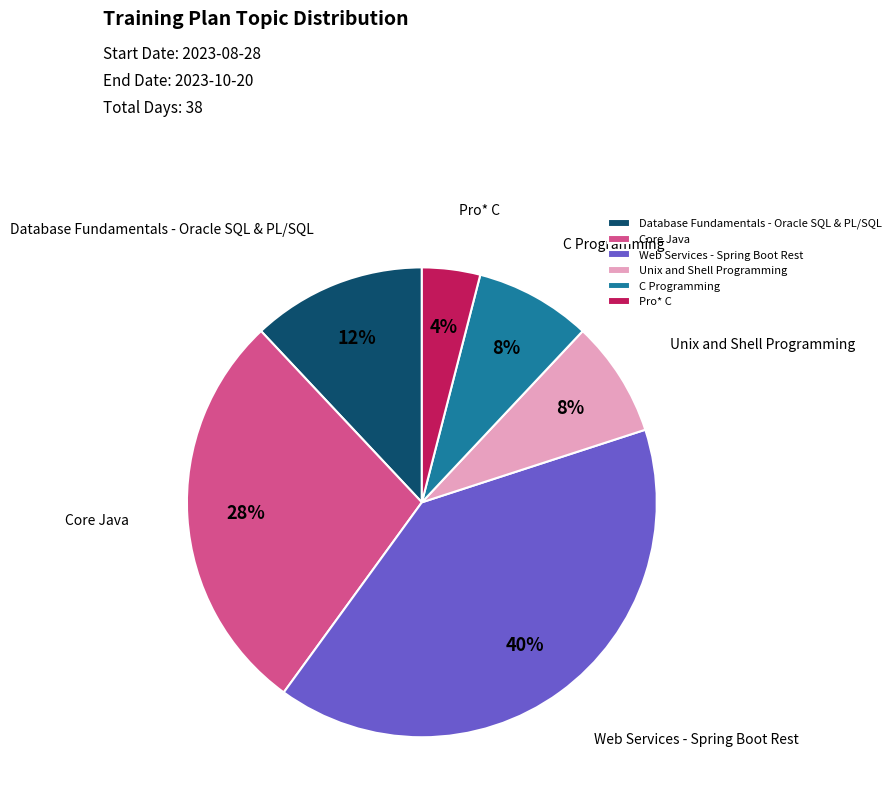

True or false: Database Fundamentals - Oracle SQL & PL/SQL accounts for 19% of the total.

False